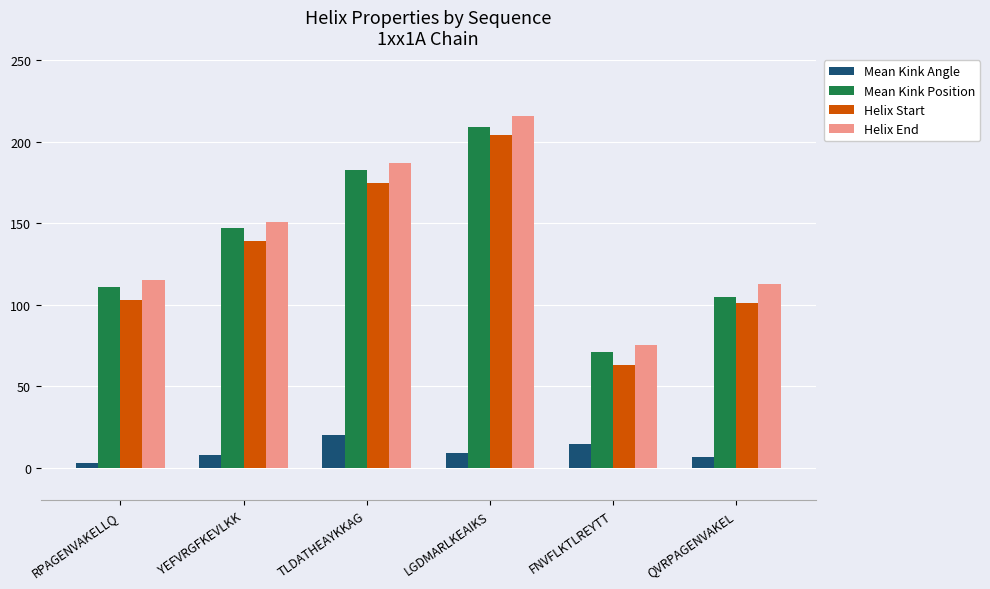

The Helix Start series shows 361.7 at LGDMARLKEAIKS. True or false?

False